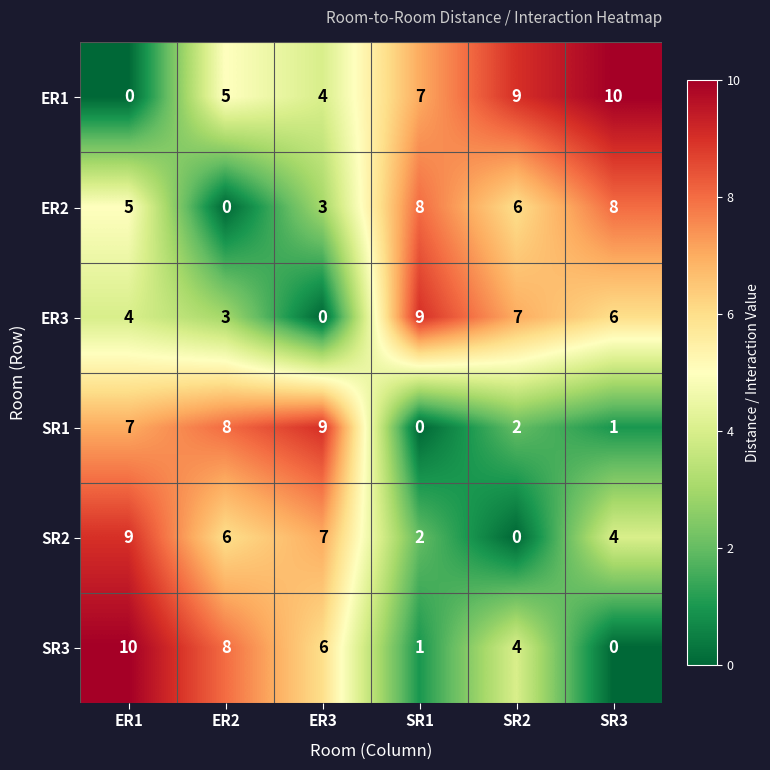

What is the maximum value shown in the chart?

10